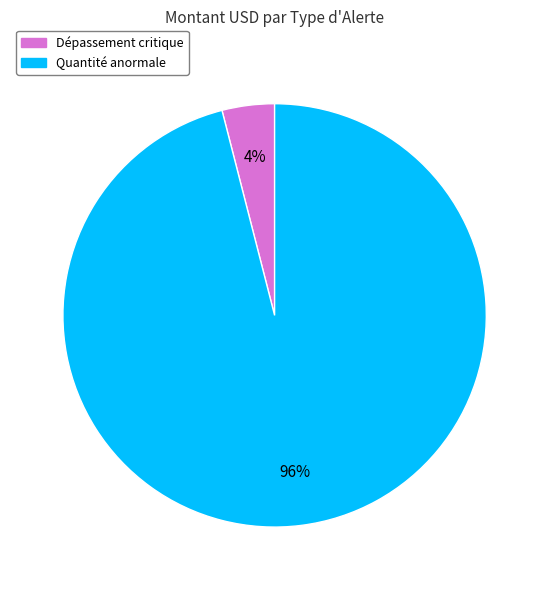

To the nearest percent, what portion does Quantité anormale represent?

96%